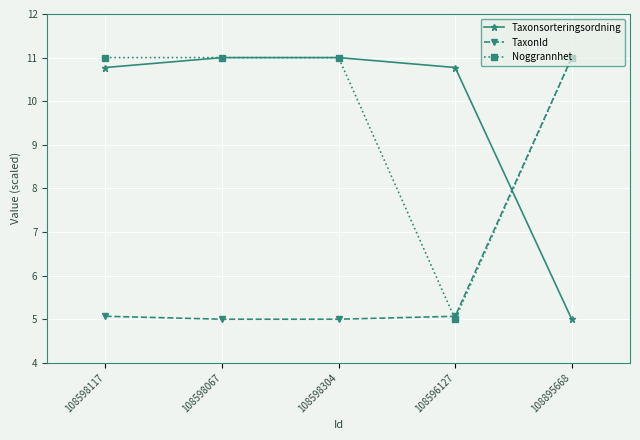

What is the minimum value shown in the chart?

5.0